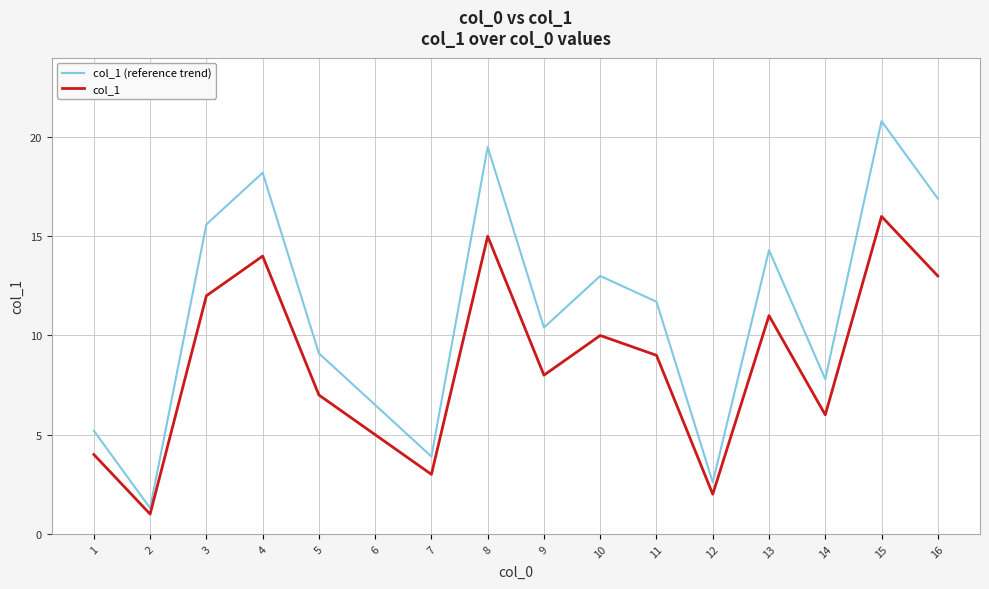

Reading left to right, transcribe all the data shown in this chart.

col_1 (reference trend): 1=5.2	2=1.3	3=15.6	4=18.2	5=9.1	6=6.5	7=3.9	8=19.5	9=10.4	10=13.0	11=11.7	12=2.6	13=14.3	14=7.8	15=20.8	16=16.9
col_1: 1=4.0	2=1.0	3=12.0	4=14.0	5=7.0	6=5.0	7=3.0	8=15.0	9=8.0	10=10.0	11=9.0	12=2.0	13=11.0	14=6.0	15=16.0	16=13.0